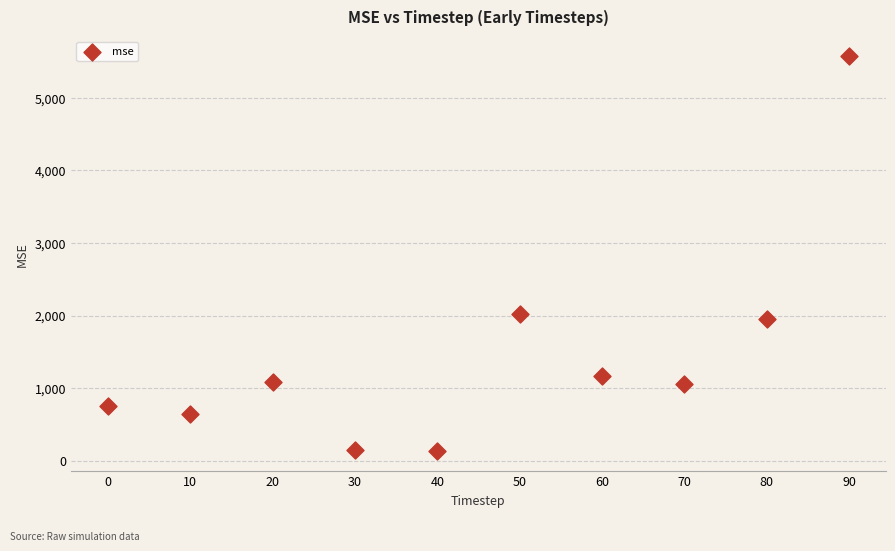

What Y value in the scatter plot is closest to 2850?

2017.1